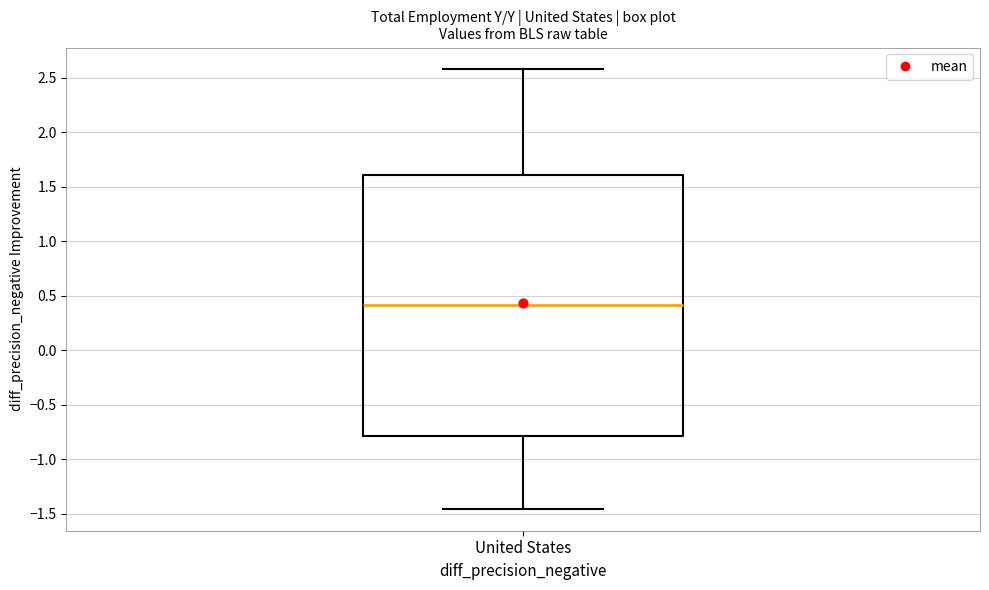

Where does the upper whisker of the box for United States end on the y-axis? The values are not printed on the chart, so give them approximately, as read against the axis.

2.60